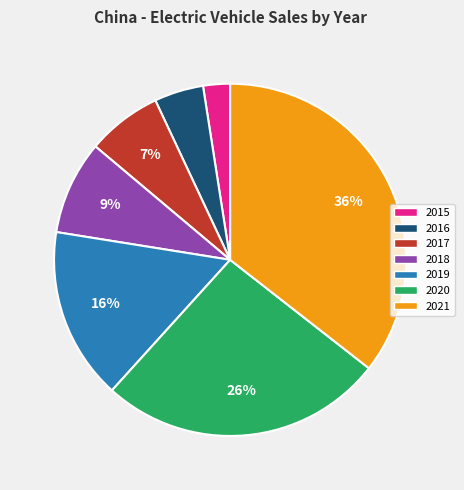

Does 2015 represent more than half of the total?

No